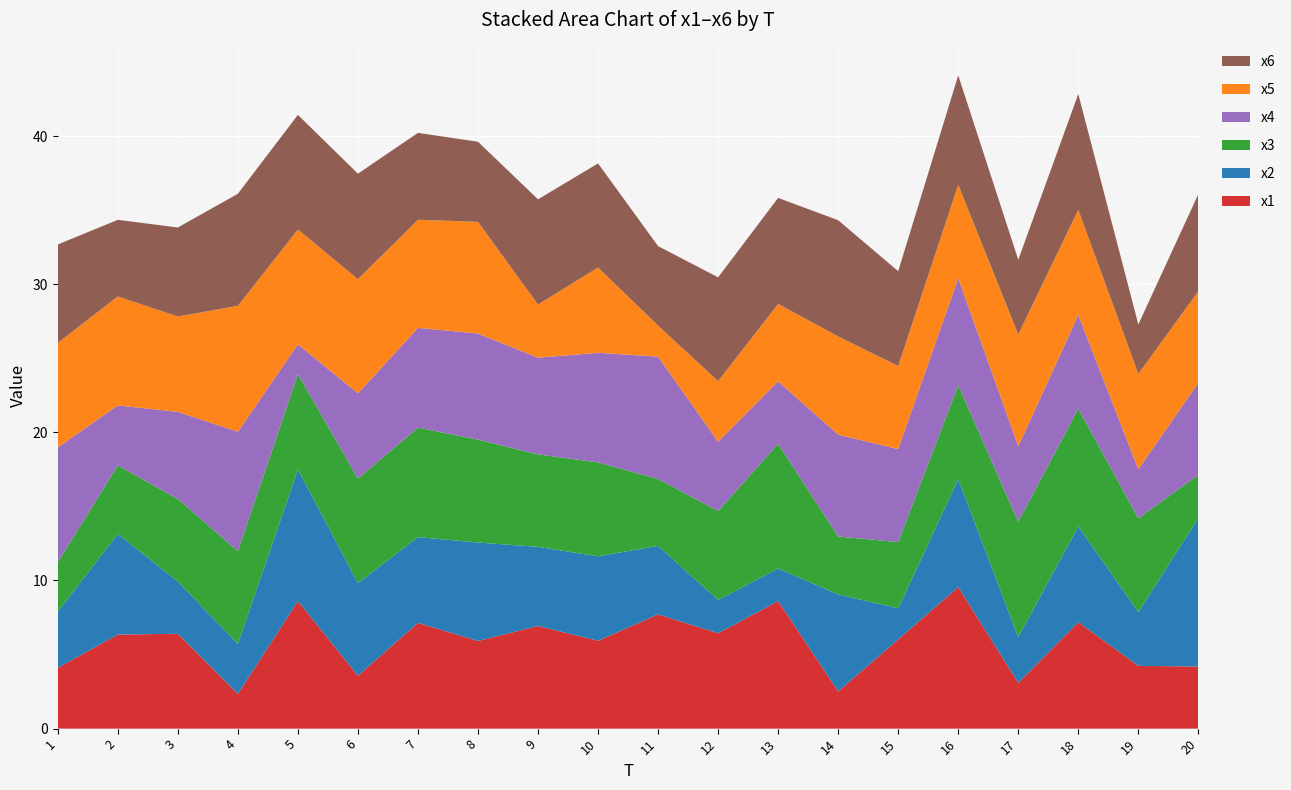

Reading right to left, transcribe all the data shown in this chart.

x1: 4.2	4.2	7.2	3.1	9.6	6.0	2.5	8.6	6.4	7.7	5.9	6.9	5.9	7.1	3.6	8.6	2.3	6.4	6.3	4.1
x2: 10.0	3.6	6.5	3.1	7.3	2.1	6.5	2.2	2.2	4.6	5.7	5.3	6.6	5.8	6.3	8.9	3.4	3.5	6.8	3.8
x3: 2.9	6.3	7.9	7.8	6.3	4.5	3.9	8.4	6.0	4.5	6.3	6.2	6.9	7.4	7.1	6.4	6.3	5.6	4.6	3.3
x4: 6.2	3.3	6.3	5.1	7.2	6.3	6.9	4.2	4.7	8.3	7.4	6.5	7.2	6.7	5.8	2.0	8.1	5.9	4.0	7.8
x5: 6.2	6.4	7.1	7.5	6.3	5.6	6.6	5.2	4.1	2.1	5.8	3.6	7.5	7.3	7.7	7.7	8.5	6.4	7.4	7.0
x6: 6.6	3.3	7.8	5.0	7.4	6.4	7.8	7.2	7.0	5.4	7.0	7.1	5.4	5.9	7.1	7.7	7.6	6.0	5.2	6.6